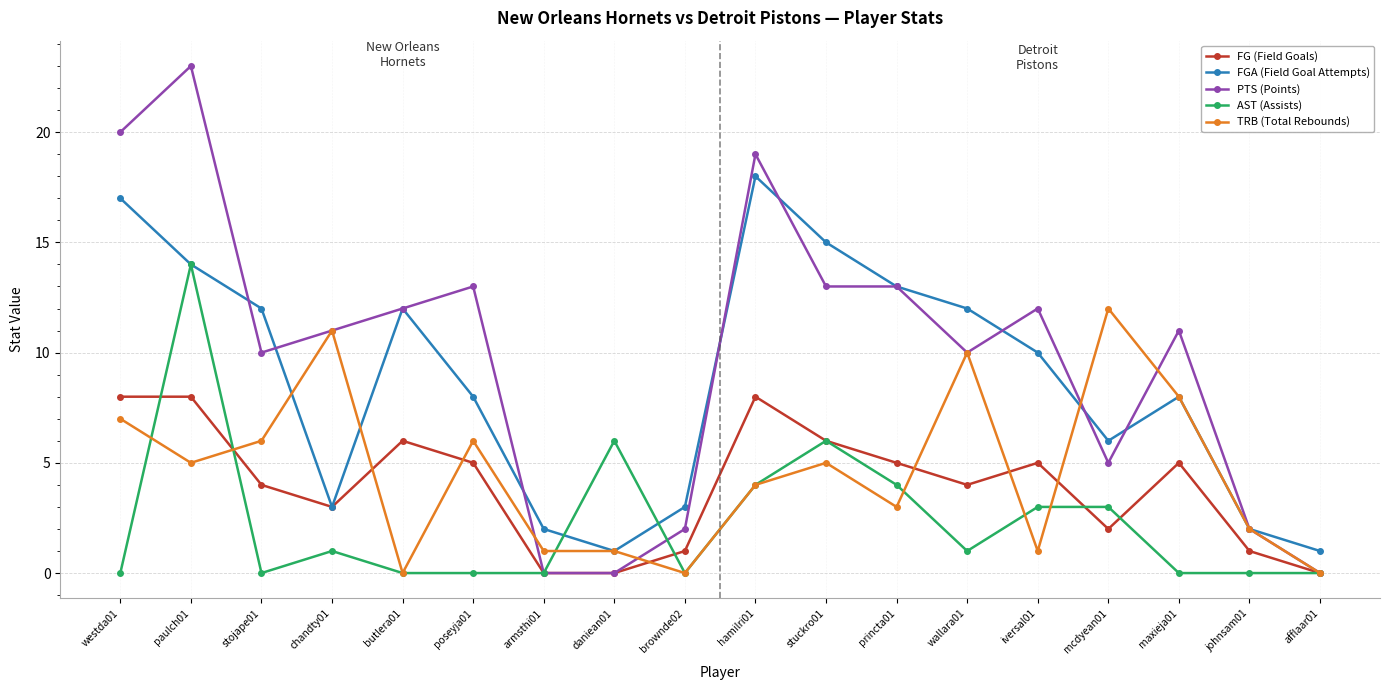

Rank the series by their maximum value, from highest to lowest.

PTS (Points), FGA (Field Goal Attempts), AST (Assists), TRB (Total Rebounds), FG (Field Goals)